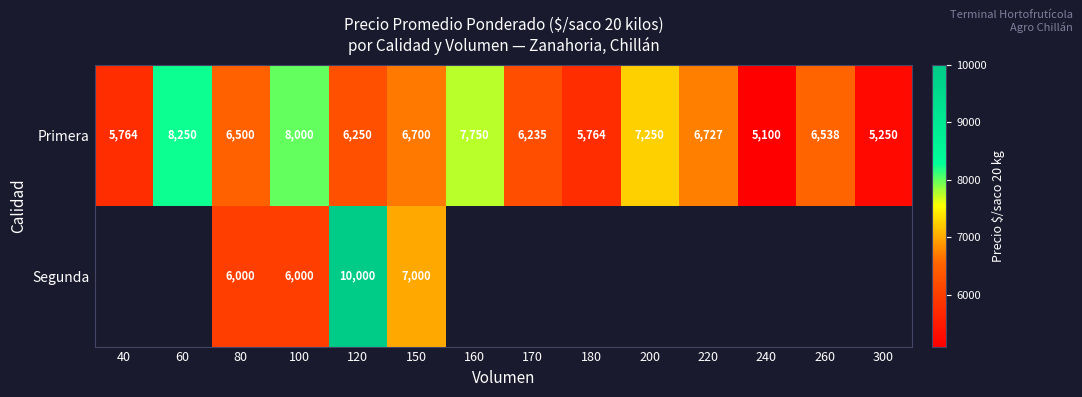

Which has a higher value, 80 or 220?

220